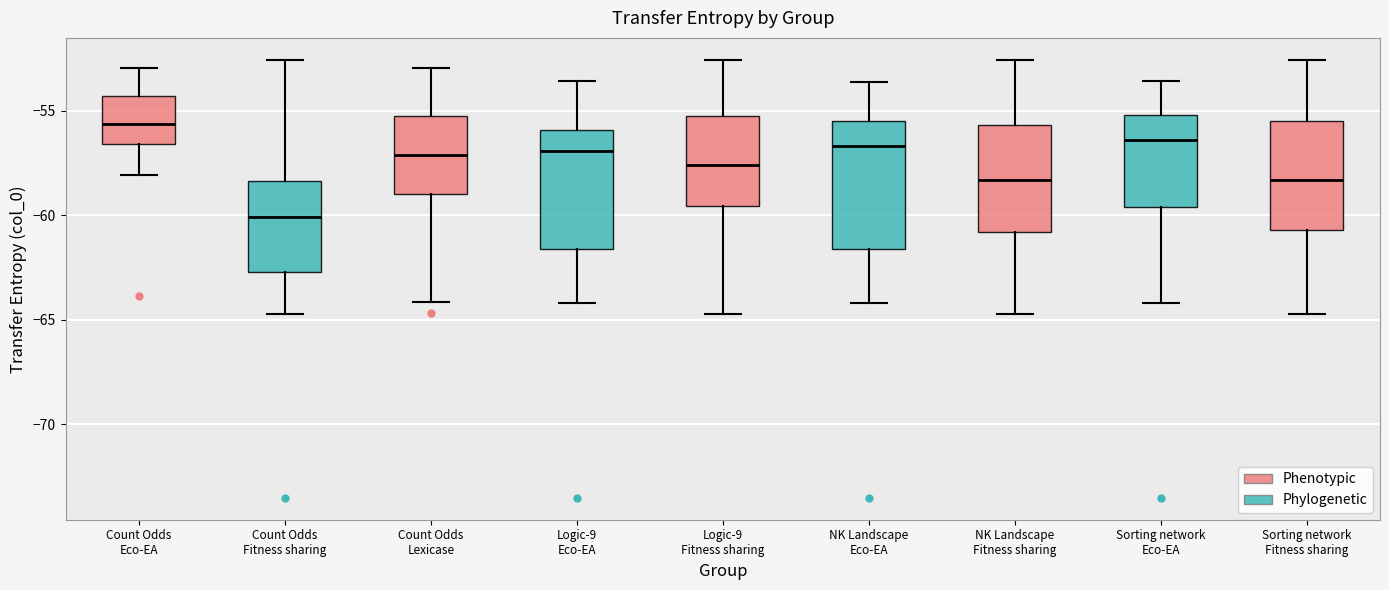

Reading left to right, read every box against the y-axis: the position of its median line, the range the box covers, and the ends of its whiskers. The values are not printed on the chart, so give them approximately, as read against the axis.

Count Odds Eco-EA: median -55.5, box -56.5 to -54.5, whiskers -58.0 to -53.0
Count Odds Fitness sharing: median -60.0, box -62.5 to -58.5, whiskers -64.5 to -52.5
Count Odds Lexicase: median -57.0, box -59.0 to -55.5, whiskers -64.0 to -53.0
Logic-9 Eco-EA: median -57.0, box -61.5 to -56.0, whiskers -64.0 to -53.5
Logic-9 Fitness sharing: median -57.5, box -59.5 to -55.5, whiskers -64.5 to -52.5
NK Landscape Eco-EA: median -56.5, box -61.5 to -55.5, whiskers -64.0 to -53.5
NK Landscape Fitness sharing: median -58.5, box -61.0 to -55.5, whiskers -64.5 to -52.5
Sorting network Eco-EA: median -56.5, box -59.5 to -55.0, whiskers -64.0 to -53.5
Sorting network Fitness sharing: median -58.5, box -60.5 to -55.5, whiskers -64.5 to -52.5